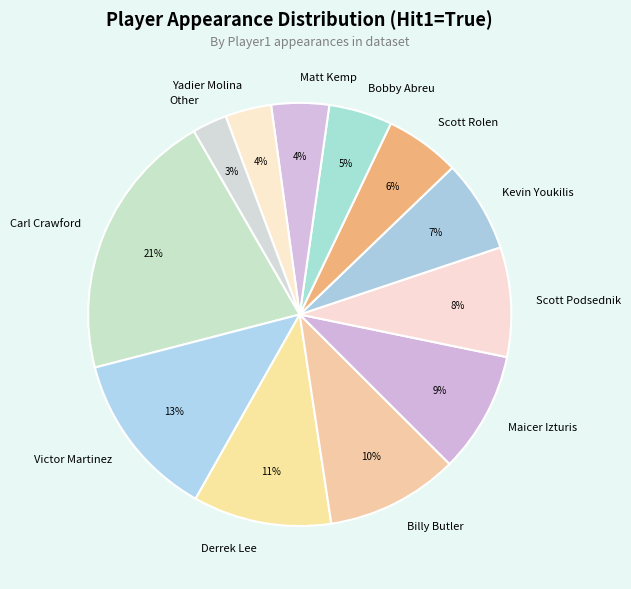

Is the sum of Kevin Youkilis and Matt Kemp greater than half?

No